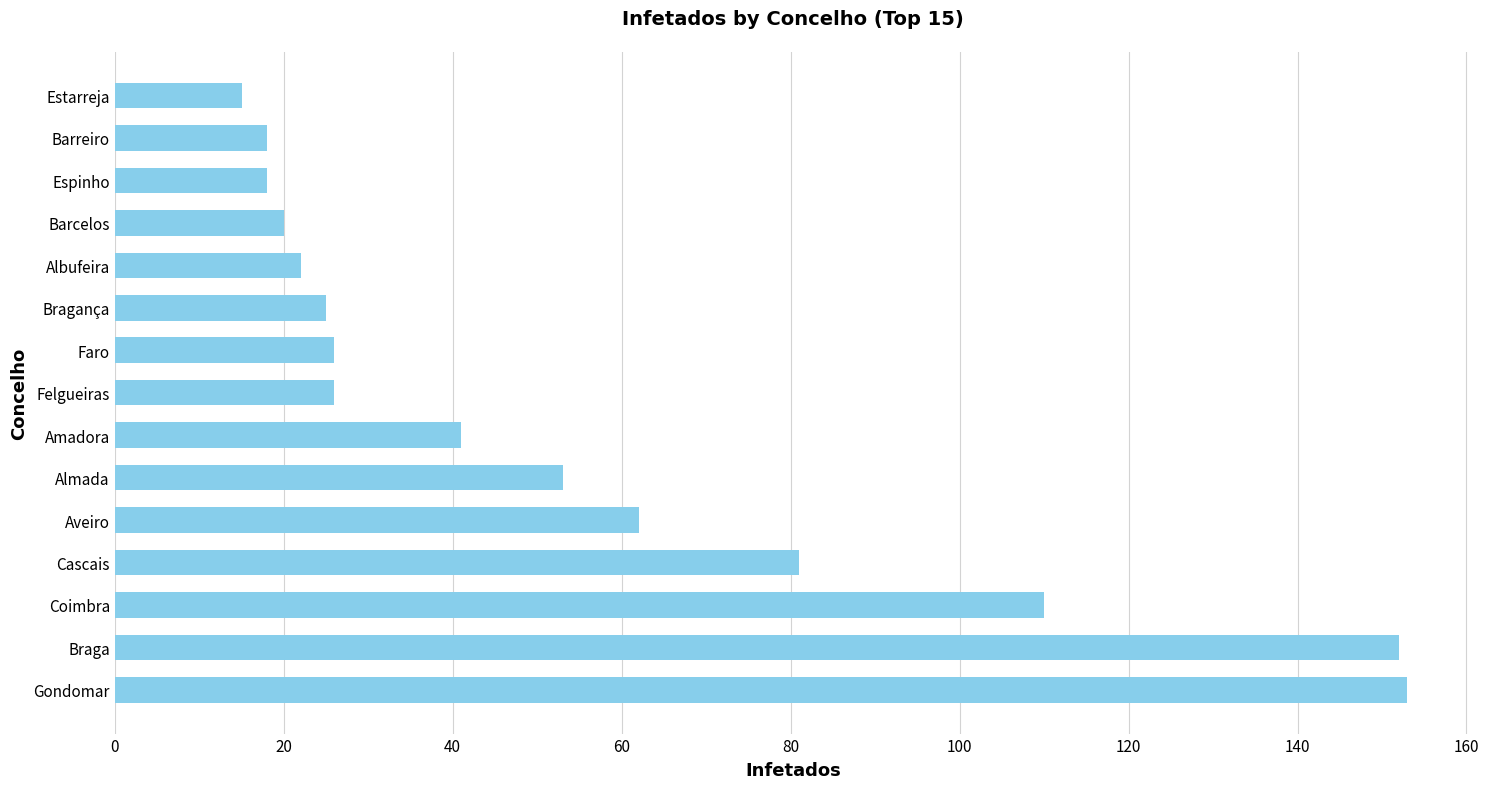

At which label is the value closest to 84?

Cascais